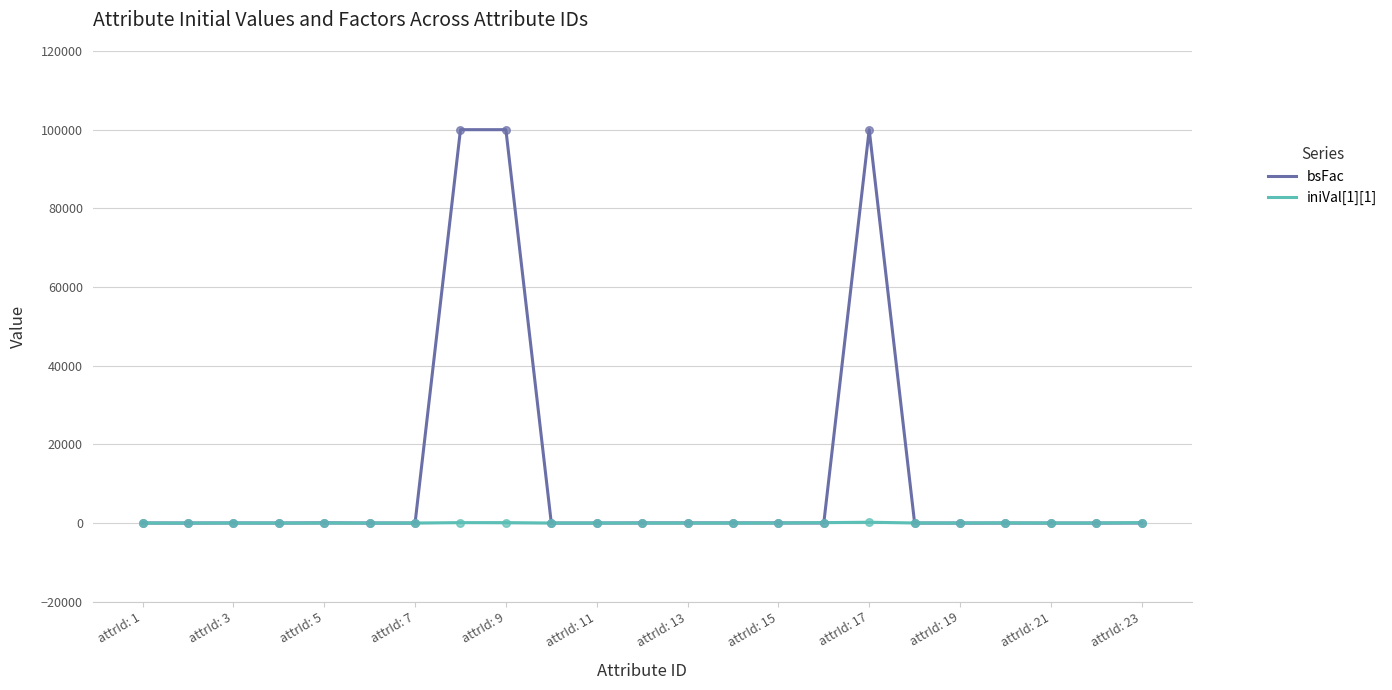

What are all the series names shown in the legend?

bsFac, iniVal[1][1]